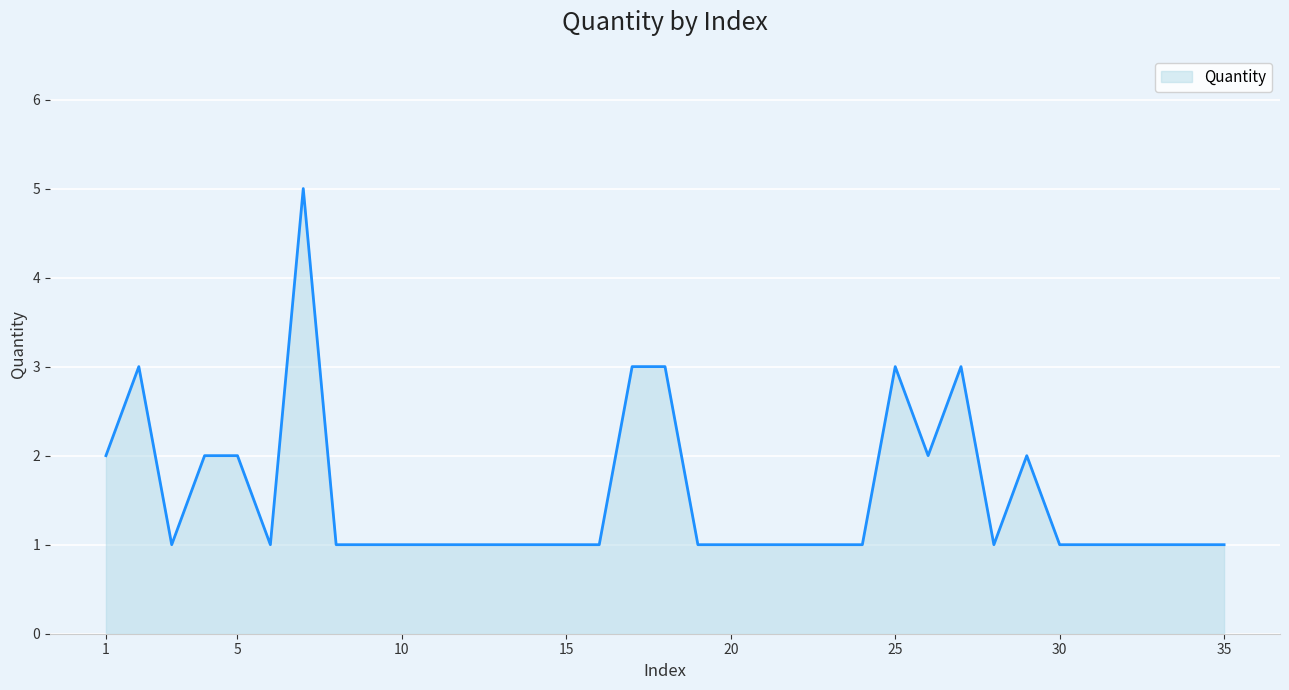

What is the maximum value shown in the chart?

5